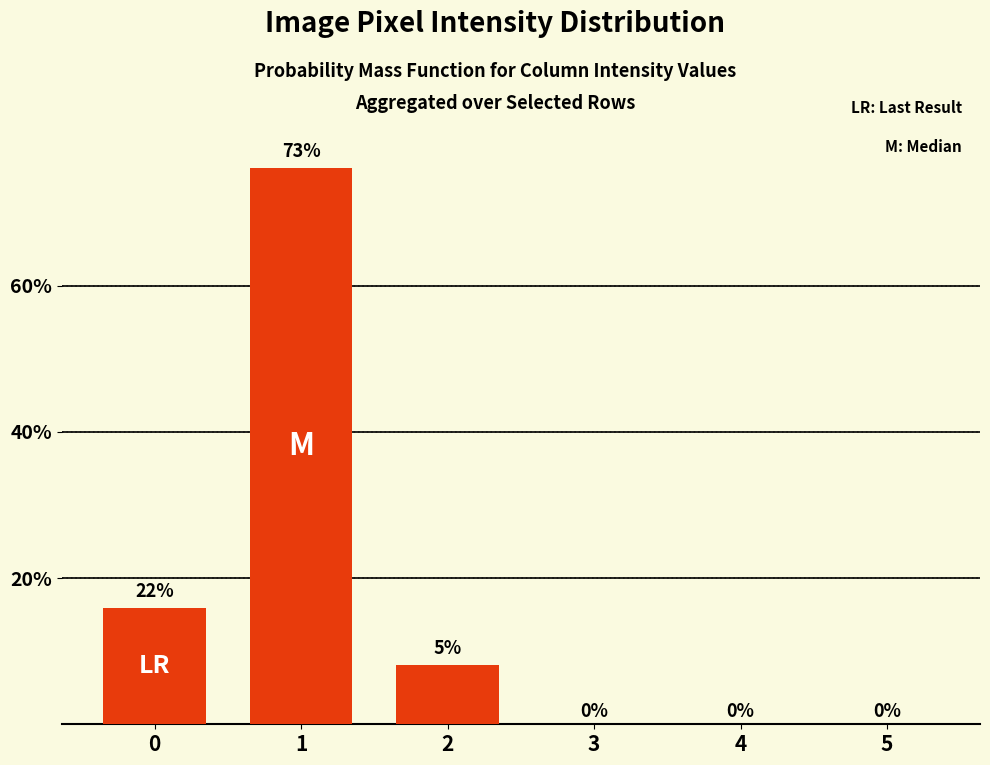

Count the values in the range 0 to 1.

6